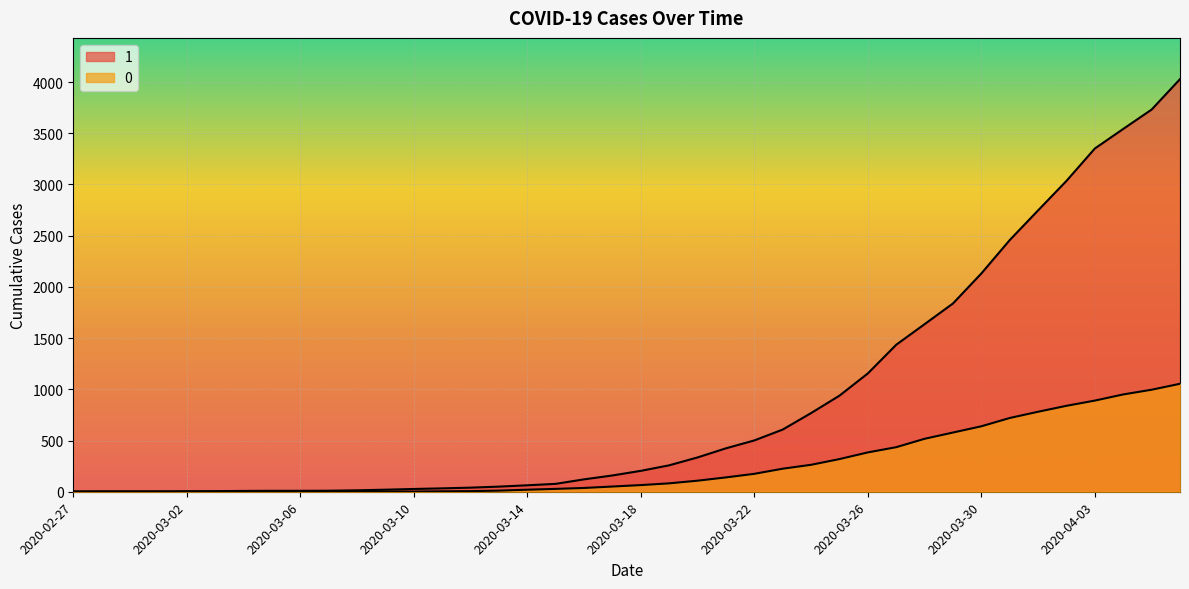

What is the sum of the 0 values at 2020-04-06 and 2020-03-22?

1229